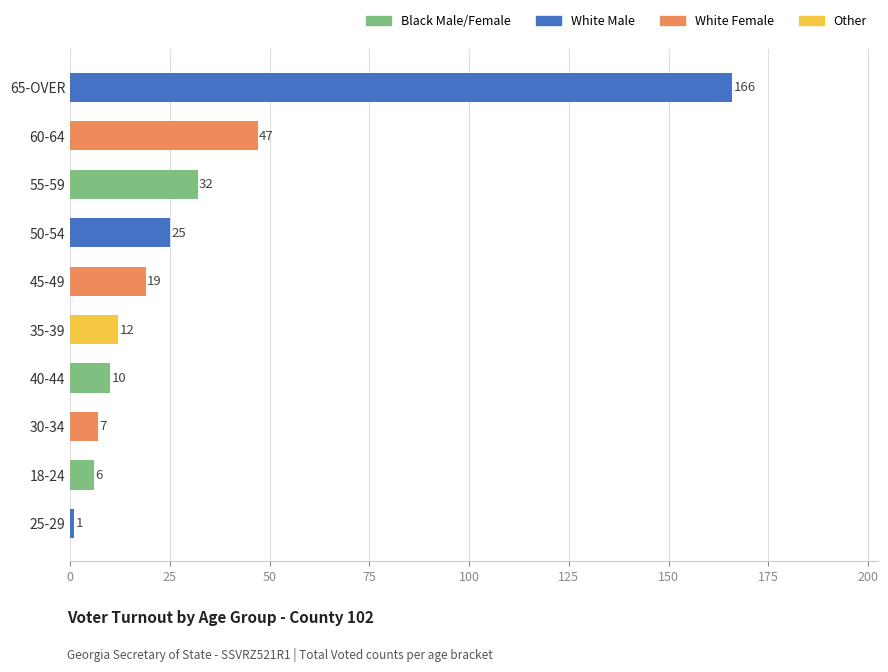

How many series are shown in this chart?

1